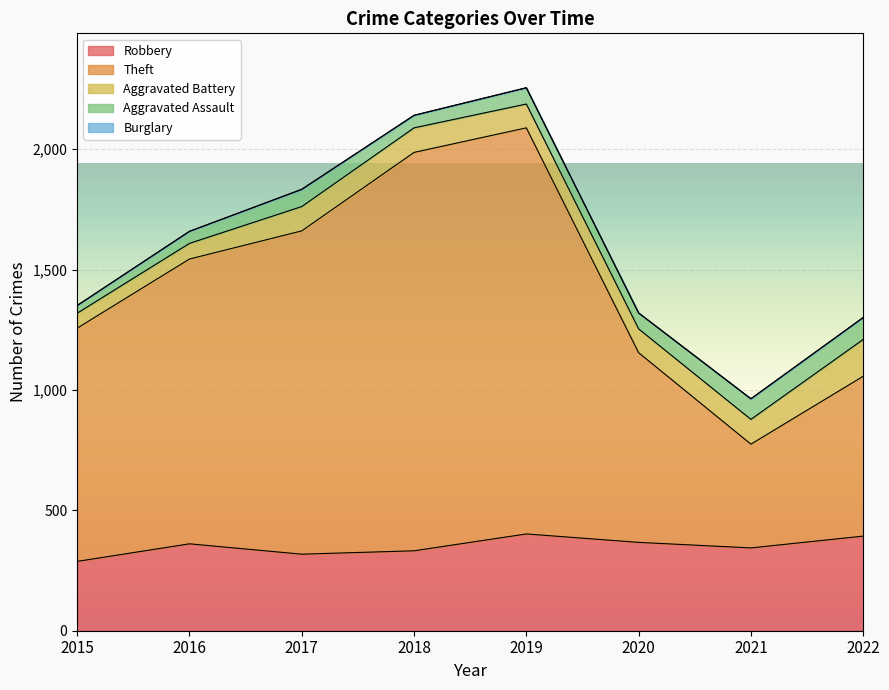

Where is the first local maximum for Aggravated Battery?

2018